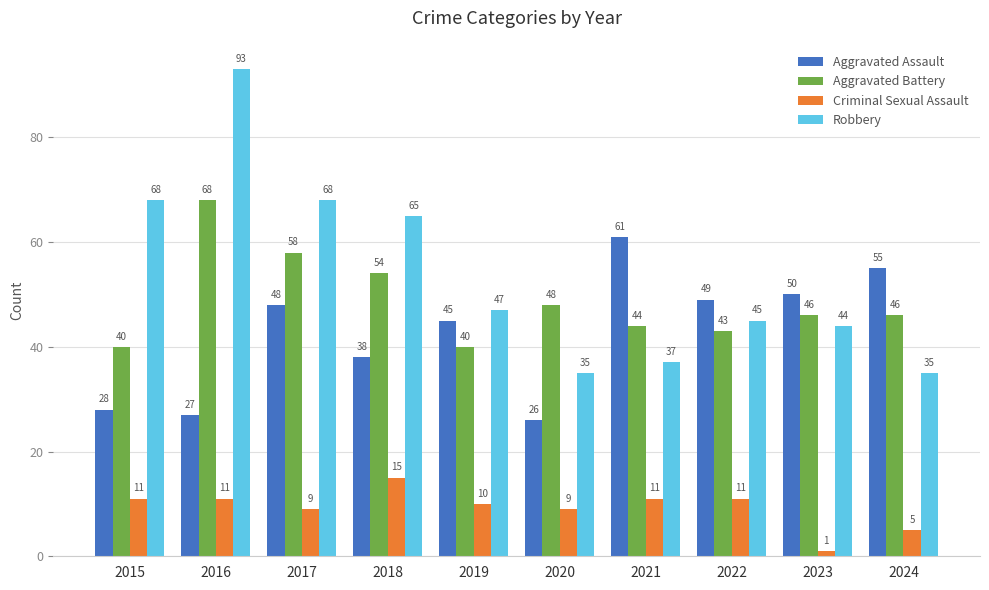

Which category has the highest value across all series?

2016